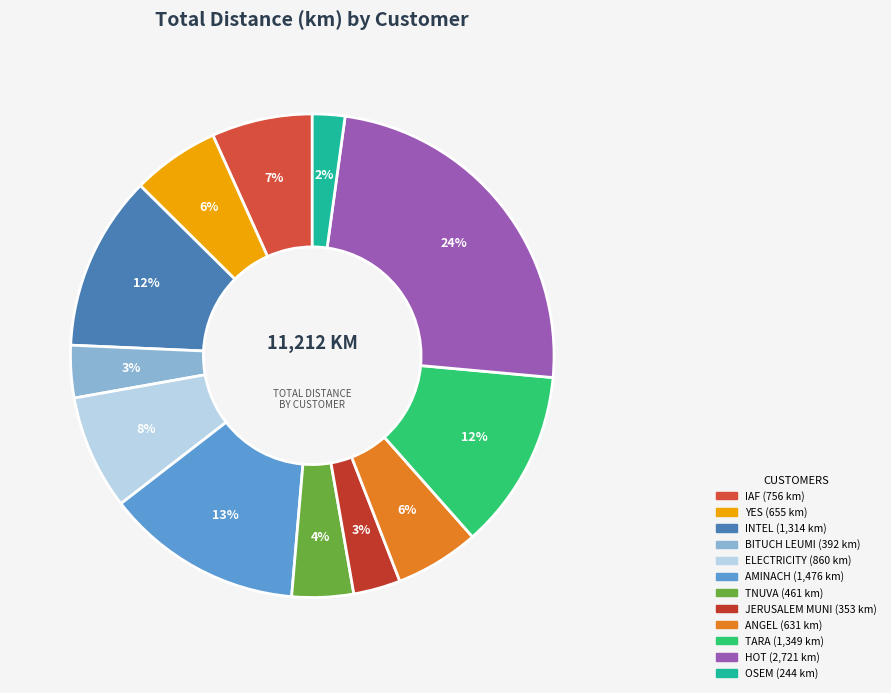

Count the number of slices in the pie.

12